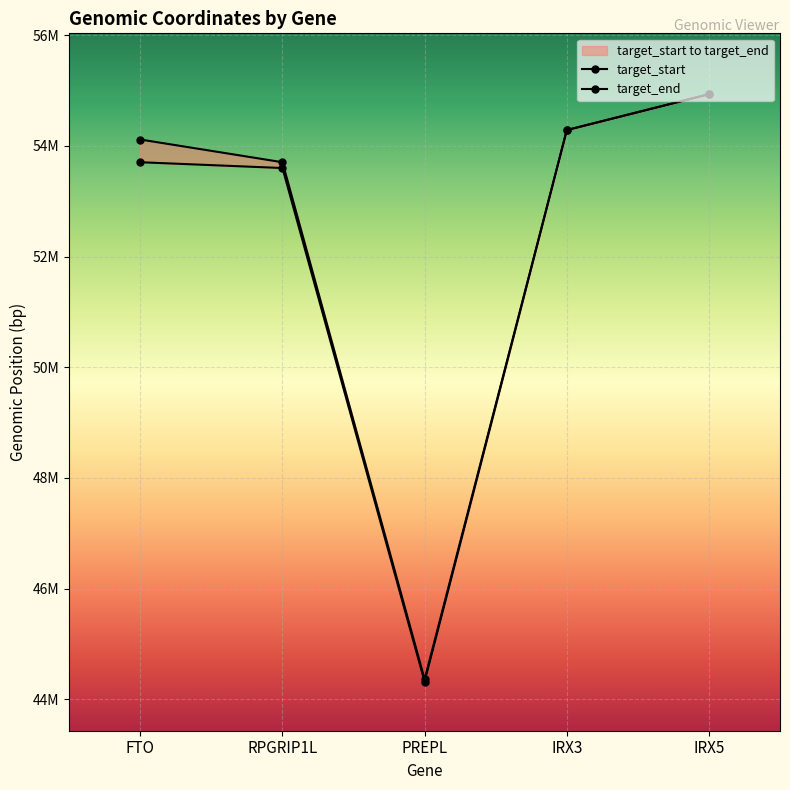

What is the approximate value of target_start at PREPL, to the nearest 10?

44317610